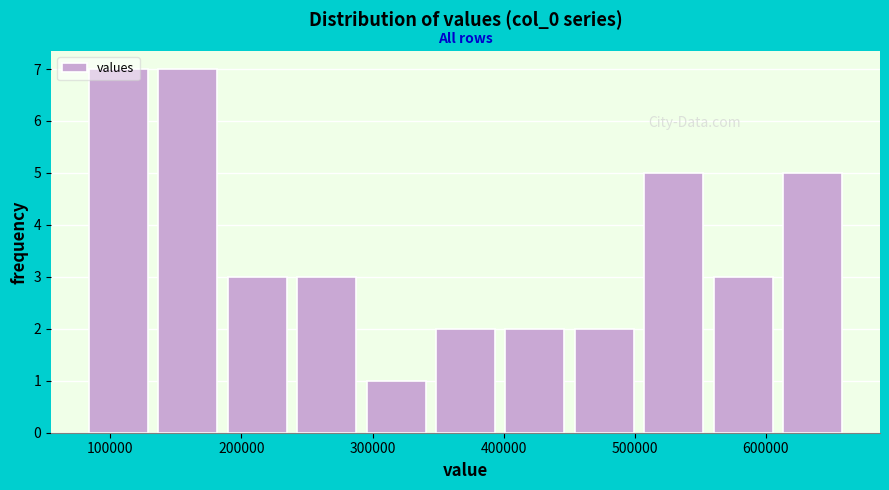

What is the height of the bar covering 610000 to 660000 on the x-axis? Neither the bar edges nor the heights are printed on the chart, so give them approximately, as read against the axes.

5